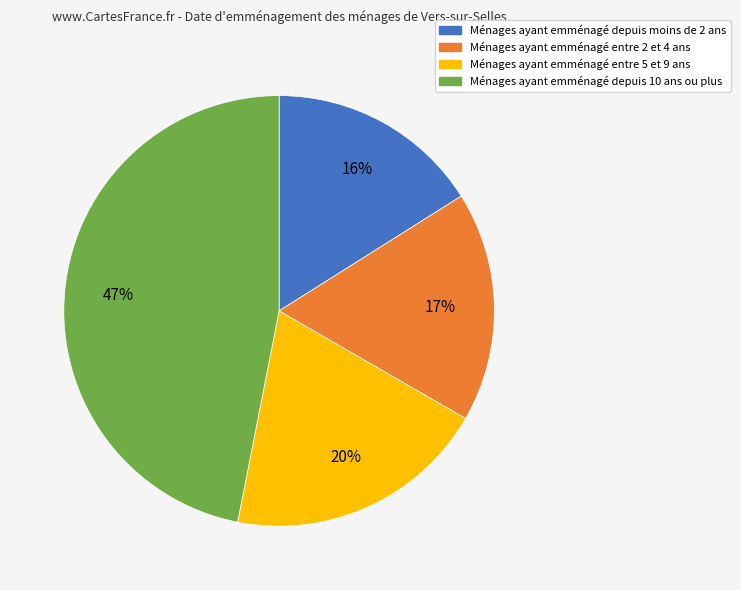

Is there a majority slice in this chart?

No